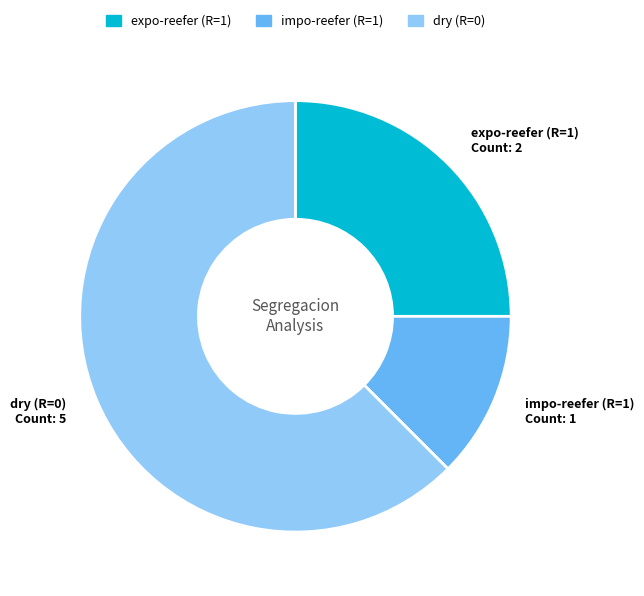

Does any single category account for the majority?

Yes